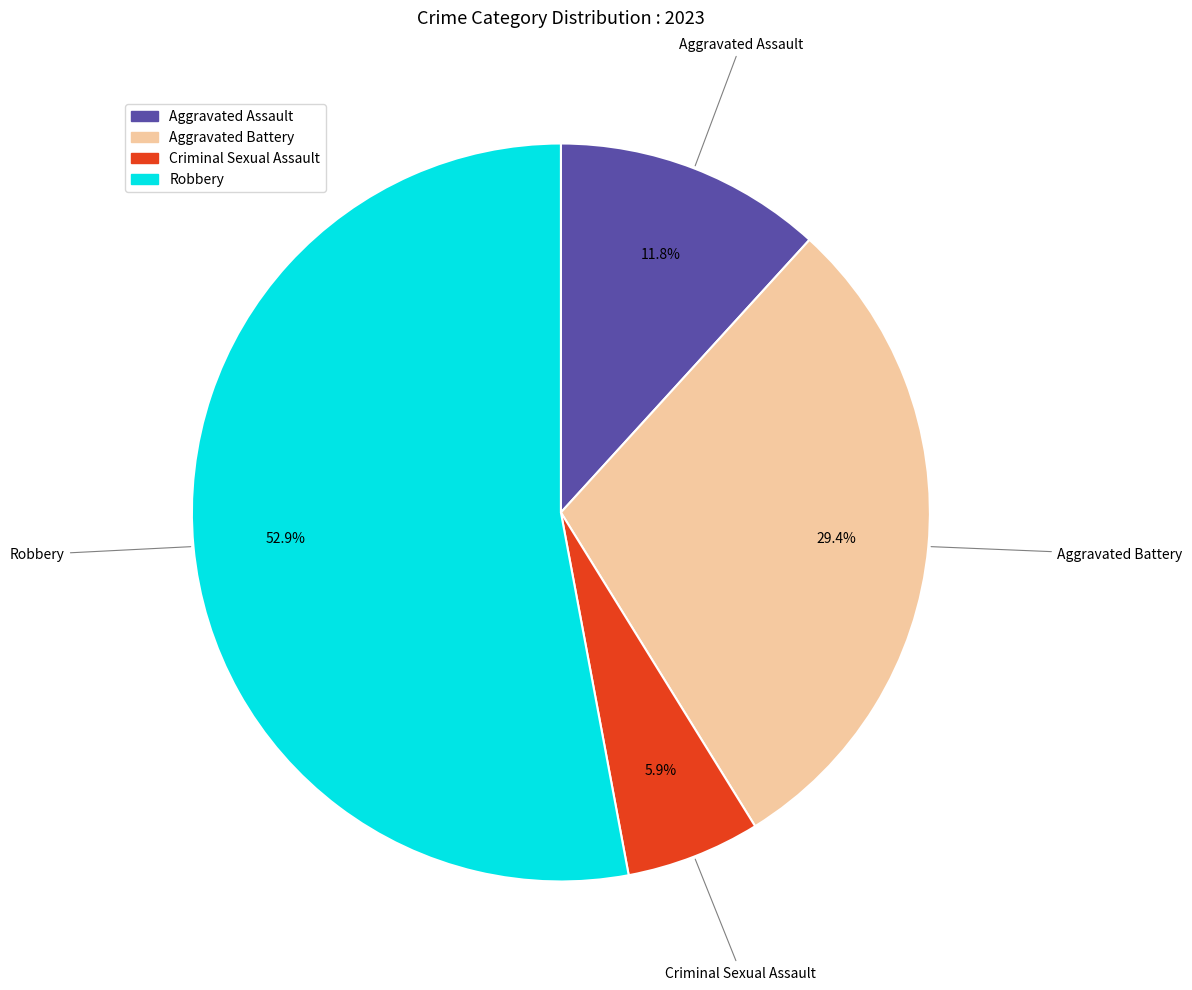

Does any single category account for the majority?

Yes